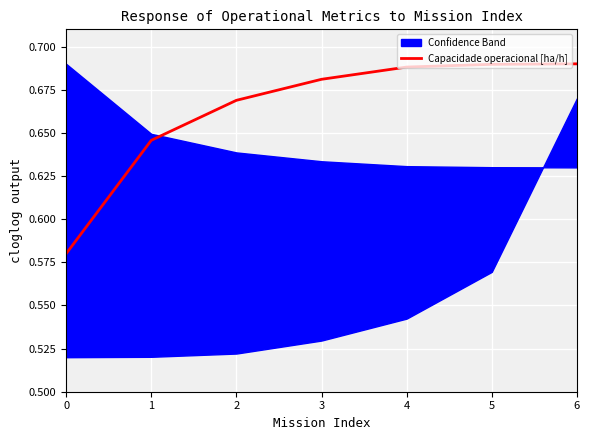

What value does the data have at 4?

0.7